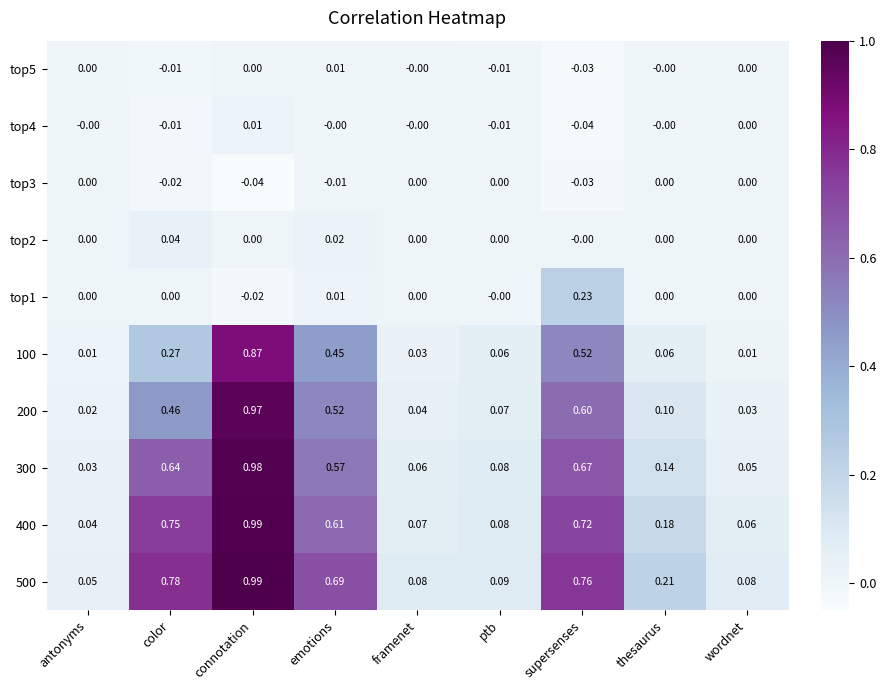

At which label is 400 closest to 0?

antonyms